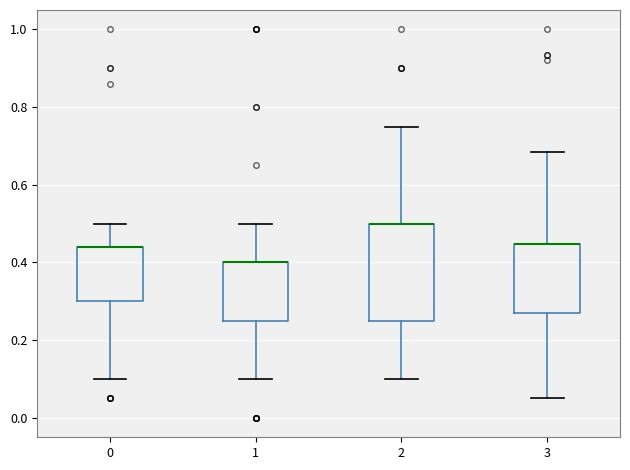

Reading left to right, transcribe this box plot: for each box, give where its median line is, the range the box spans, and where its two whiskers end, as read against the y-axis. The values are not printed on the chart, so give them approximately, as read against the axis.

0: median 0.44 (drawn on the box's upper edge), box 0.30 to 0.44, whiskers 0.10 to 0.50
1: median 0.40 (drawn on the box's upper edge), box 0.26 to 0.40, whiskers 0.10 to 0.50
2: median 0.50 (drawn on the box's upper edge), box 0.26 to 0.50, whiskers 0.10 to 0.76
3: median 0.44 (drawn on the box's upper edge), box 0.28 to 0.44, whiskers 0.06 to 0.68